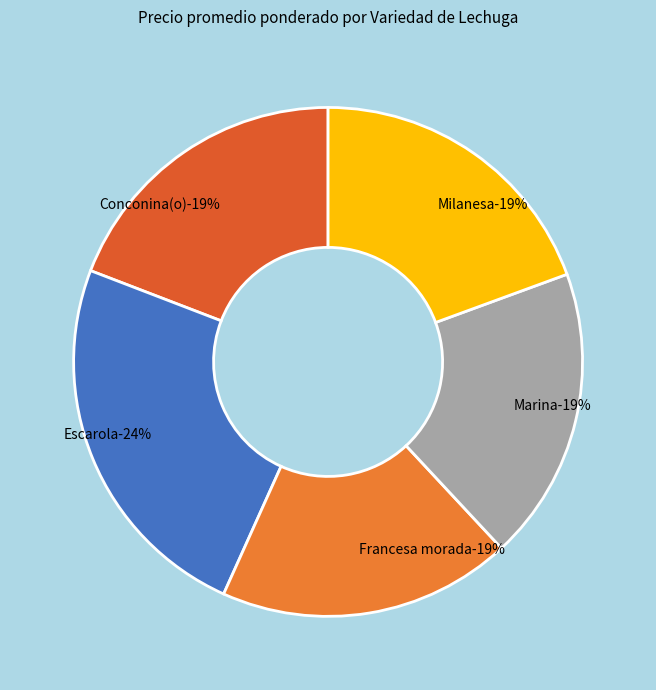

True or false: Francesa morada accounts for 19% of the total.

True